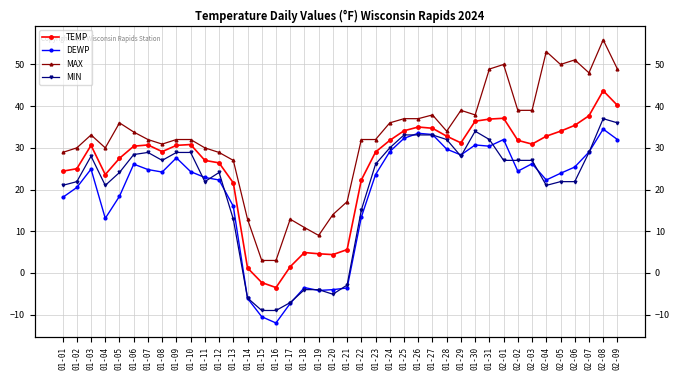

How many positive values does the DEWP series have?

32